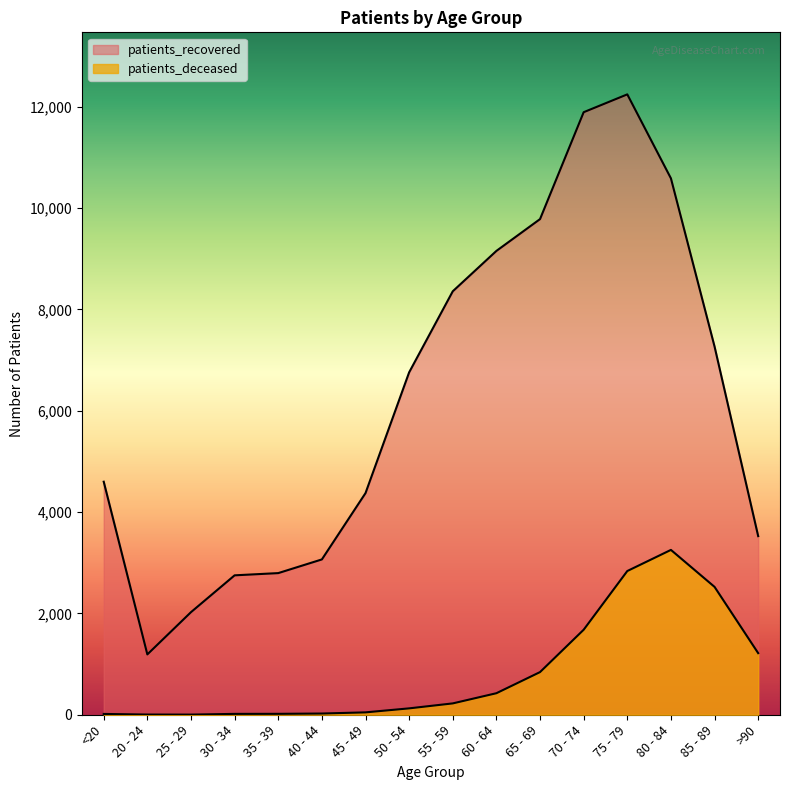

What is the value of the patients_deceased point at the 5th from the left?

18